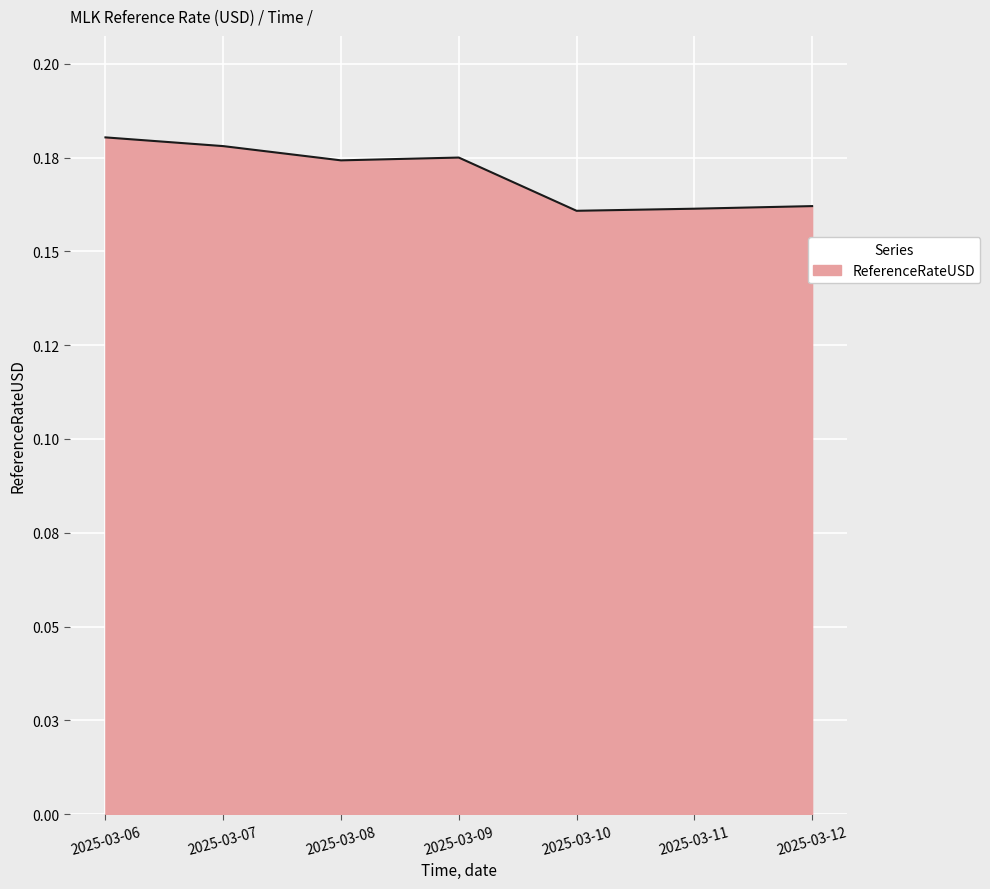

Is it true that the value at 2025-03-07 is 0.2?

True